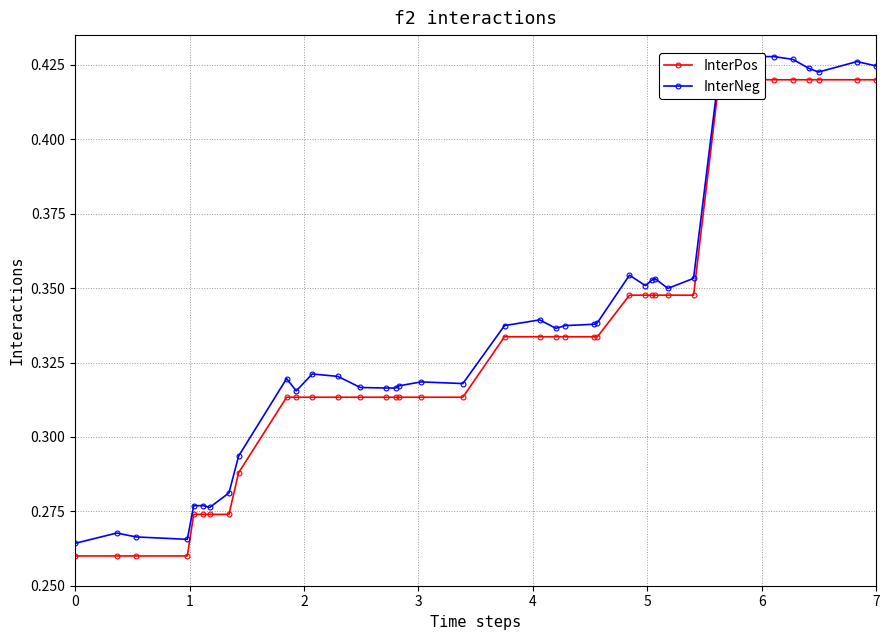

Reading right to left, list all the values displayed in this chart.

InterPos: 0.4	0.4	0.4	0.4	0.4	0.4	0.4	0.4	0.4	0.3	0.3	0.3	0.3	0.3	0.3	0.3	0.3	0.3	0.3	0.3	0.3	0.3	0.3	0.3	0.3	0.3	0.3	0.3	0.3	0.3	0.3	0.3	0.3	0.3	0.3	0.3	0.3	0.3	0.3	0.3
InterNeg: 0.4	0.4	0.4	0.4	0.4	0.4	0.4	0.4	0.4	0.4	0.3	0.4	0.4	0.4	0.4	0.3	0.3	0.3	0.3	0.3	0.3	0.3	0.3	0.3	0.3	0.3	0.3	0.3	0.3	0.3	0.3	0.3	0.3	0.3	0.3	0.3	0.3	0.3	0.3	0.3